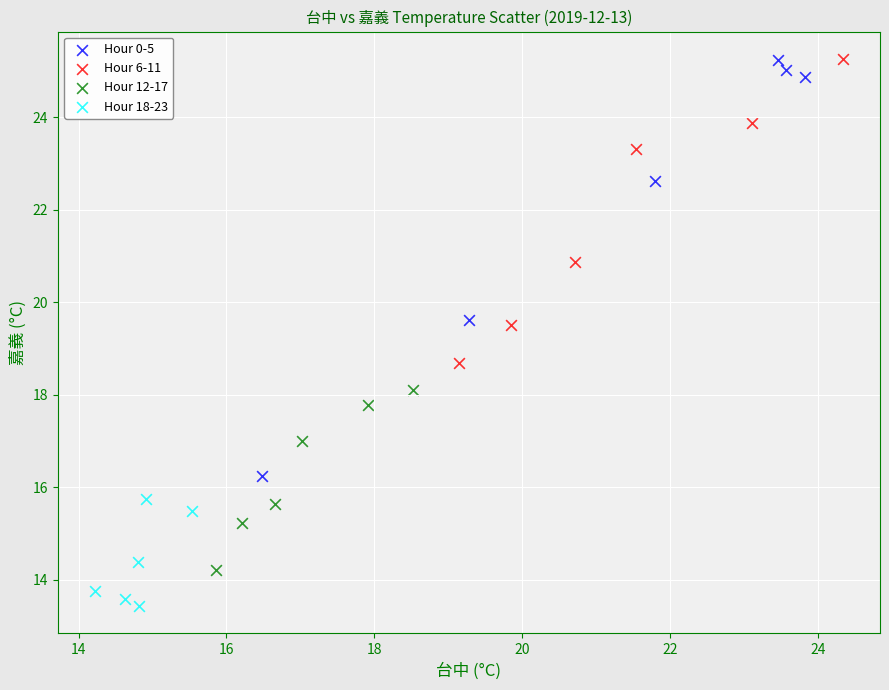

Which series reaches the minimum Y coordinate?

Hour 18-23